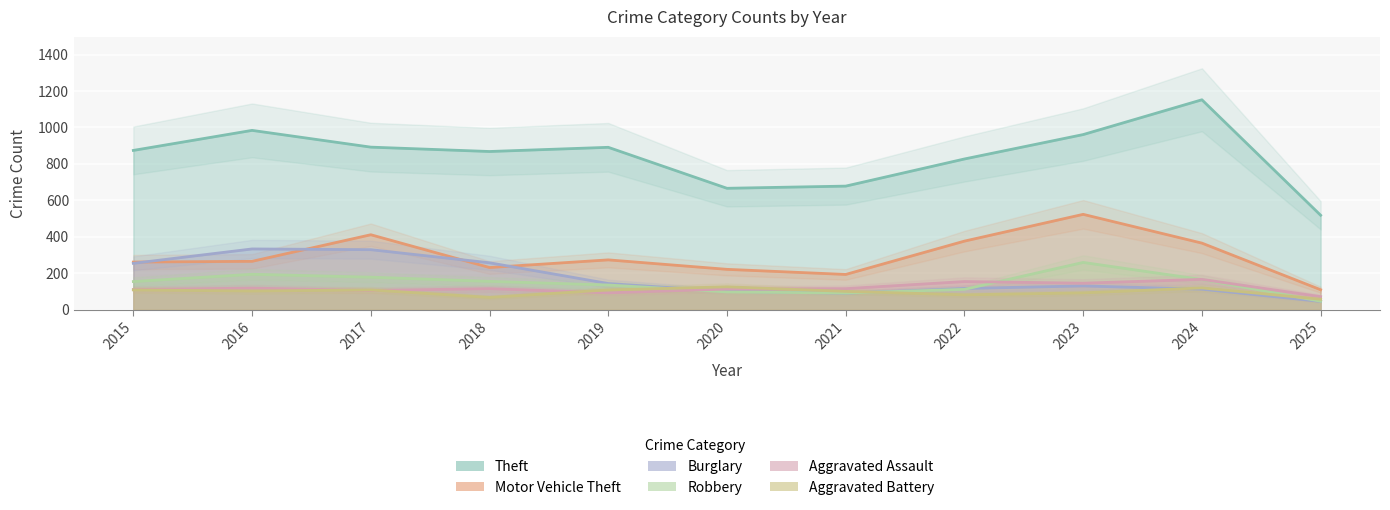

In Aggravated Assault, how many points are lower than both neighbors (excluding endpoints)?

3